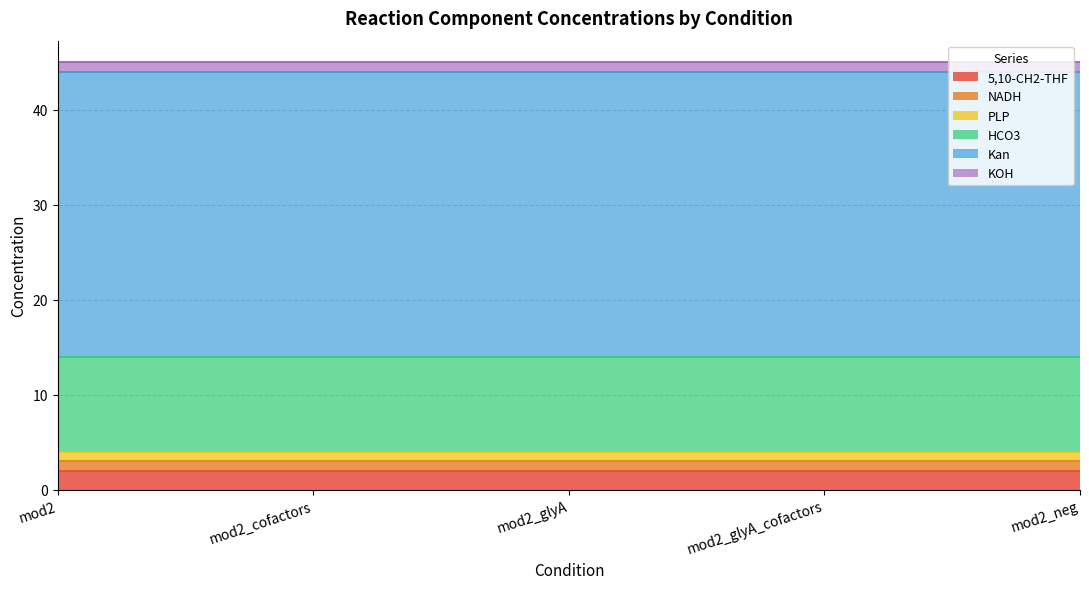

True or false: KOH and NADH cross at least once.

False